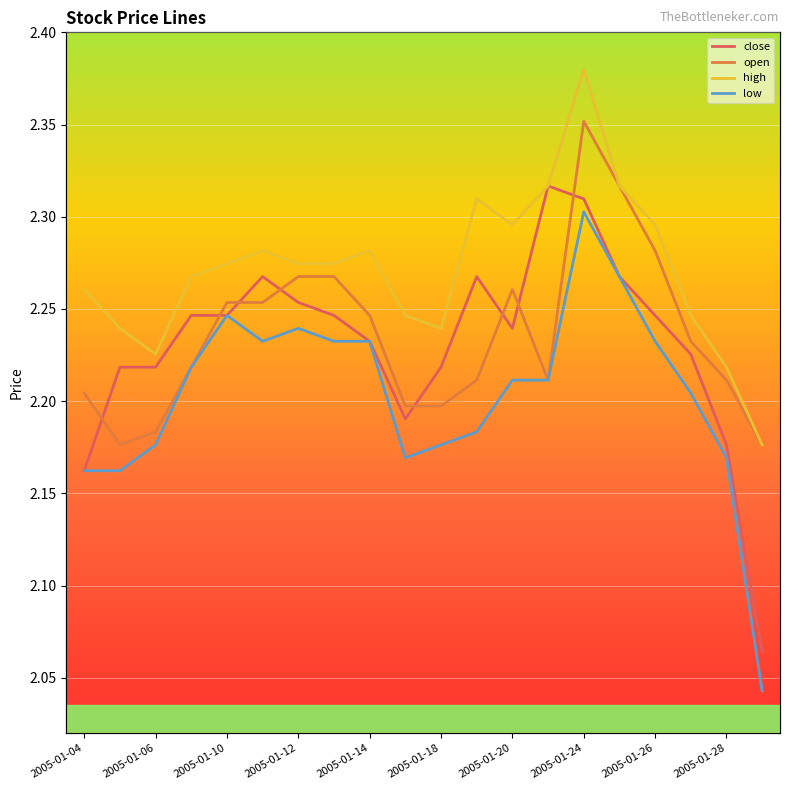

Reading left to right, extract all data points from this chart.

close: 2.2	2.2	2.2	2.2	2.2	2.3	2.3	2.2	2.2	2.2	2.2	2.3	2.2	2.3	2.3	2.3	2.2	2.2	2.2	2.1
open: 2.2	2.2	2.2	2.2	2.3	2.3	2.3	2.3	2.2	2.2	2.2	2.2	2.3	2.2	2.4	2.3	2.3	2.2	2.2	2.2
high: 2.3	2.2	2.2	2.3	2.3	2.3	2.3	2.3	2.3	2.2	2.2	2.3	2.3	2.3	2.4	2.3	2.3	2.2	2.2	2.2
low: 2.2	2.2	2.2	2.2	2.2	2.2	2.2	2.2	2.2	2.2	2.2	2.2	2.2	2.2	2.3	2.3	2.2	2.2	2.2	2.0